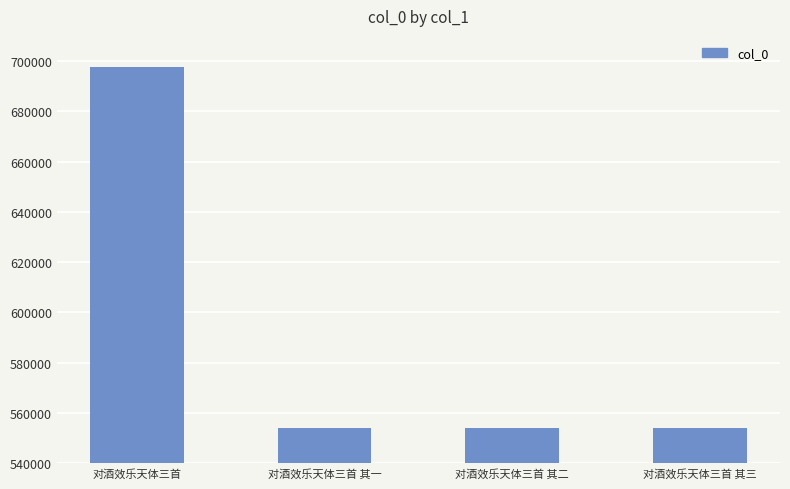

What is the minimum value shown in the chart?

554172